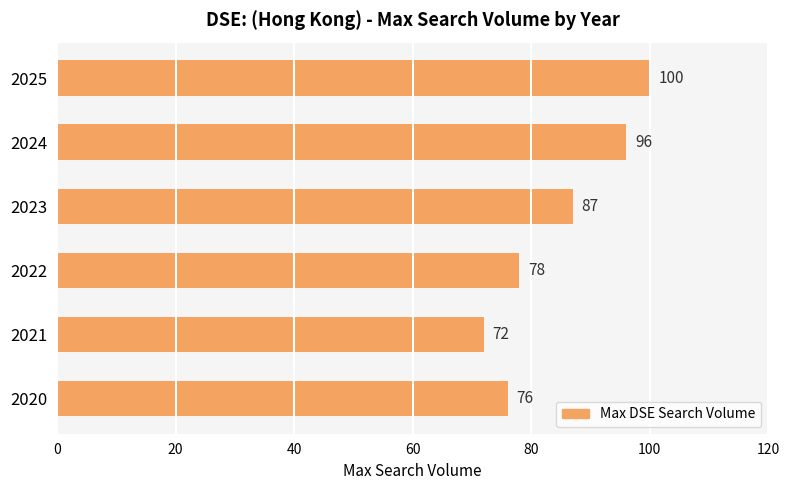

What is the sum of the values at 2021 and 2023?

159